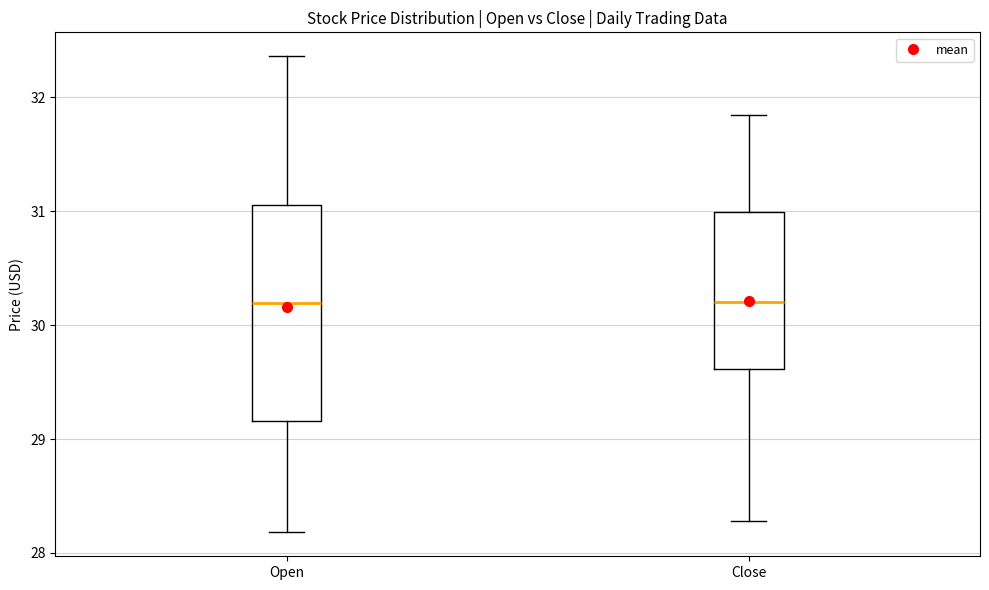

Reading left to right, read every box against the y-axis: the position of its median line, the range the box covers, and the ends of its whiskers. The values are not printed on the chart, so give them approximately, as read against the axis.

Open: median 30.2, box 29.2 to 31.1, whiskers 28.2 to 32.4
Close: median 30.2, box 29.6 to 31.0, whiskers 28.3 to 31.8